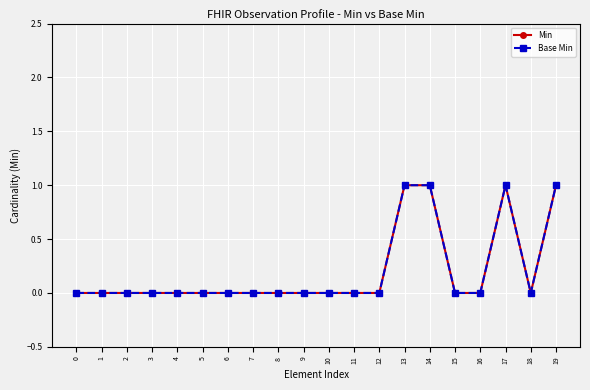

What is the maximum value shown in the chart?

1